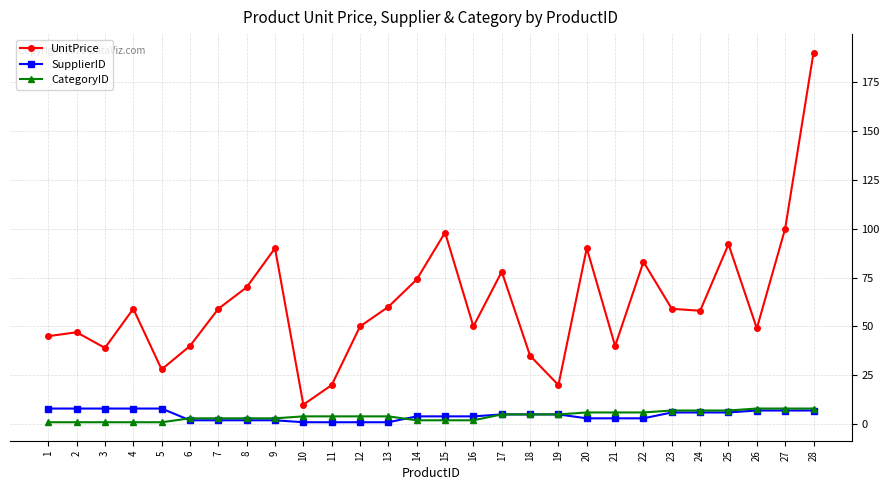

True or false: CategoryID has a value of 1 at 5.

True